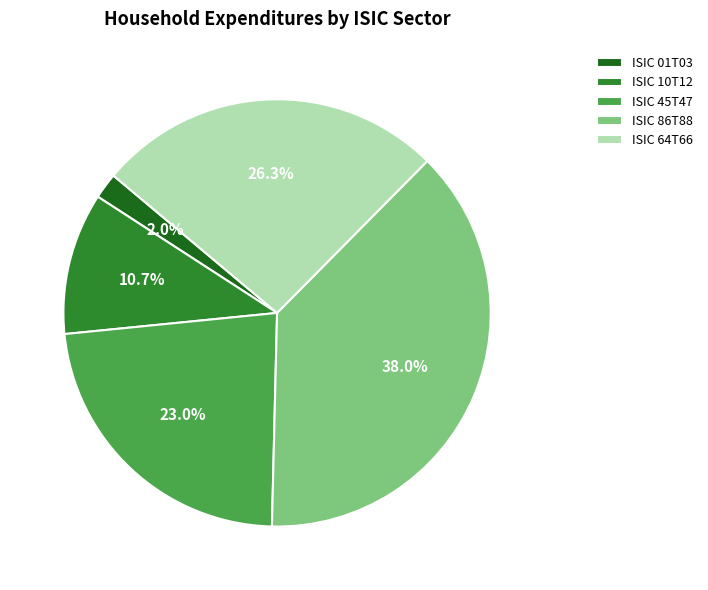

Which has a higher value, ISIC 45T47 or ISIC 86T88?

ISIC 86T88